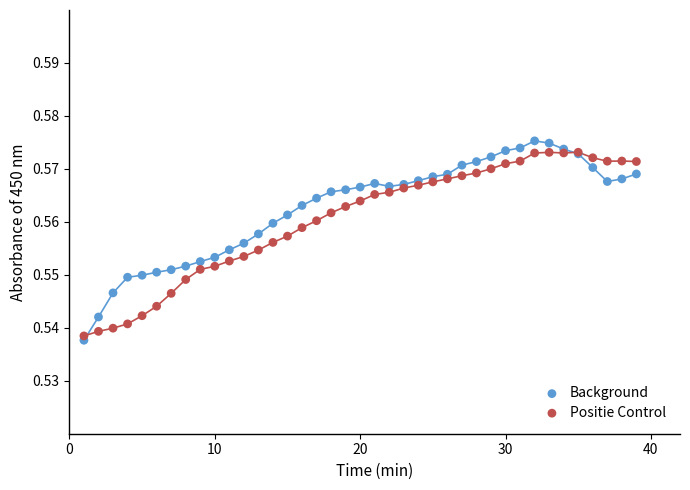

What are all the series names shown in the legend?

Background, Positie Control